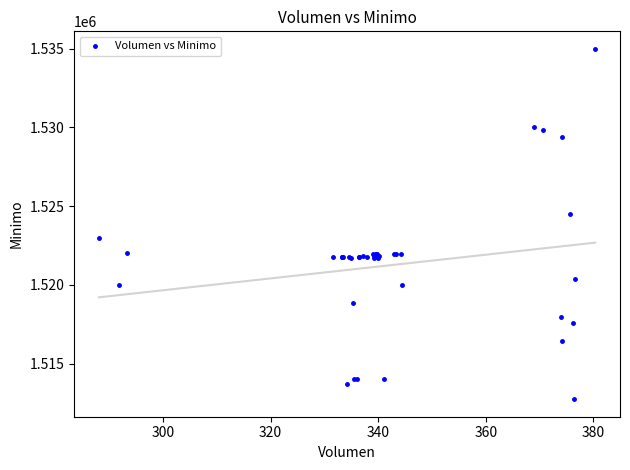

What Y value in the scatter plot is closest to 1523862?

1524513